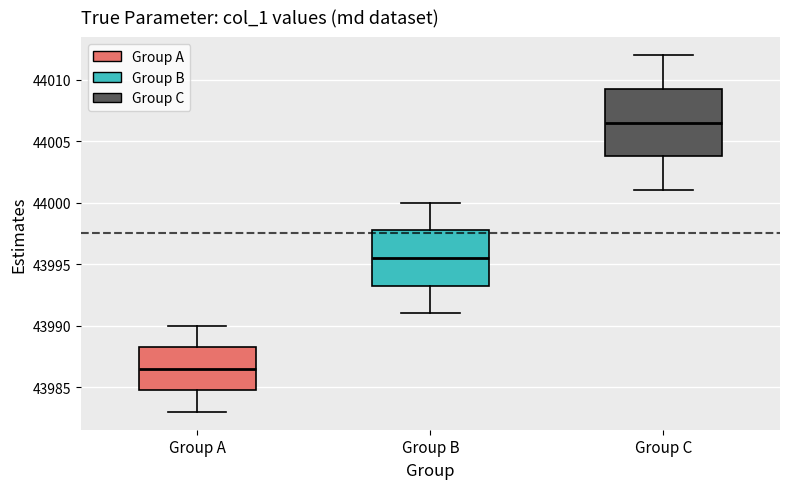

Which box is the tallest, from its lower edge to its upper edge?

Group C